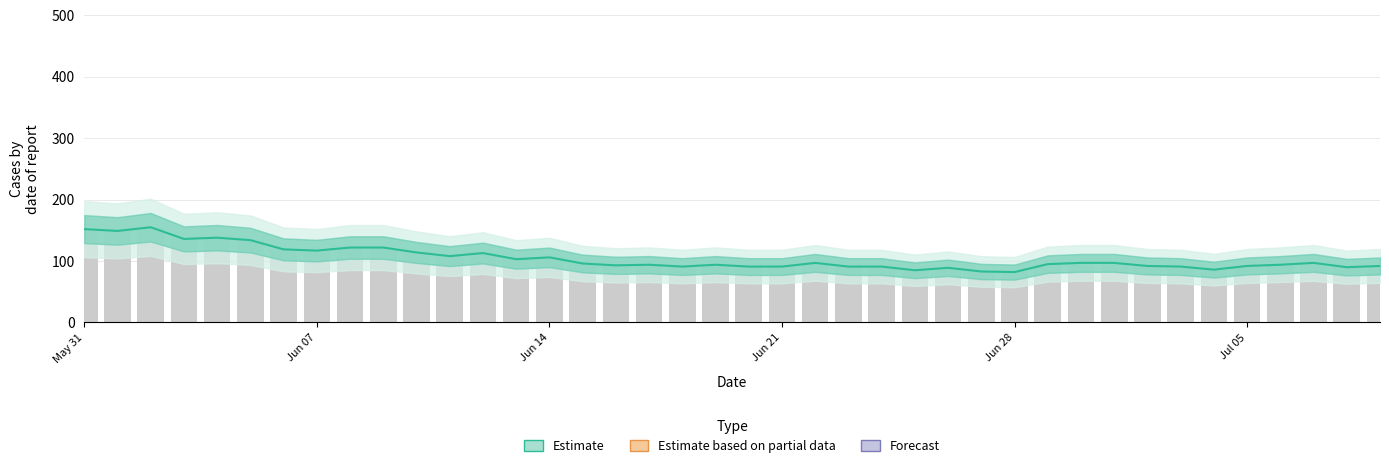

The value at Jun 21 is 133. True or false?

False